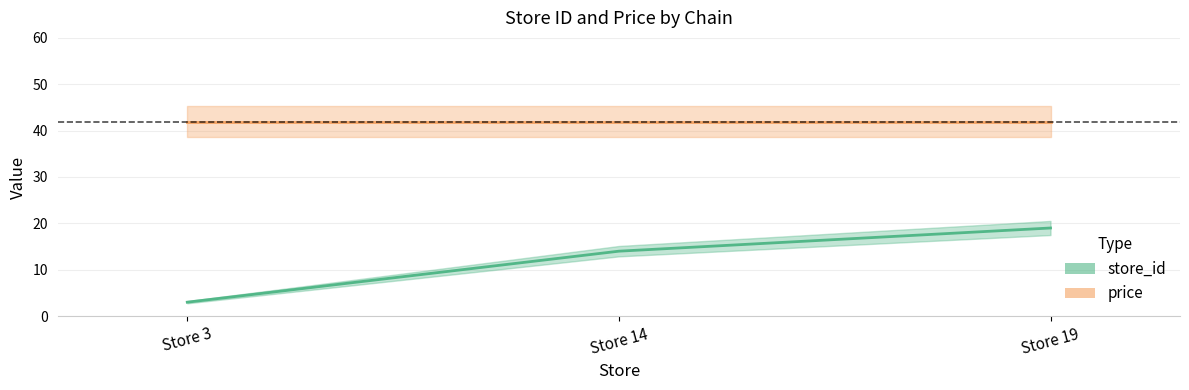

What is the sum of all price values?

125.7